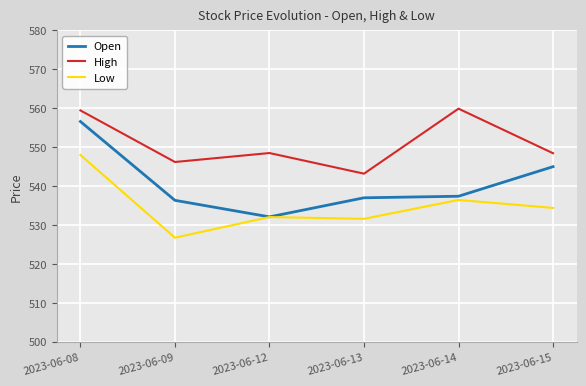

Is this an area chart (filled region under the line)?

No